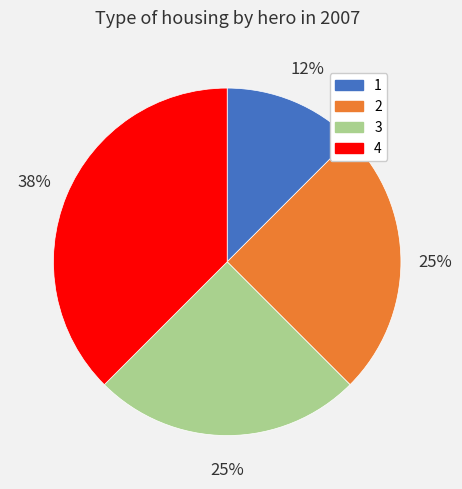

Which slice is the largest?

4